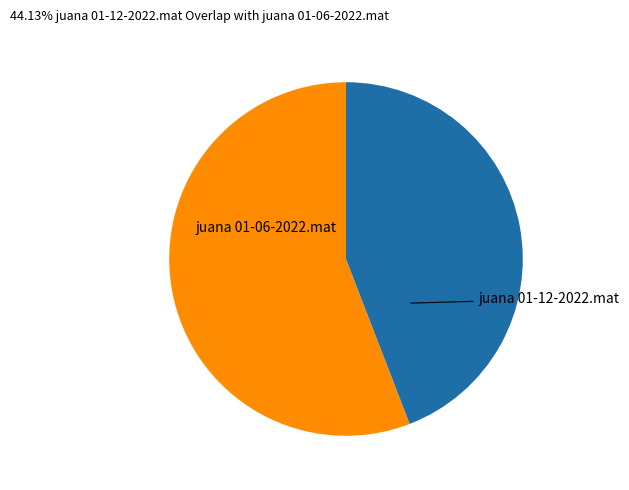

Does any single category account for the majority?

Yes